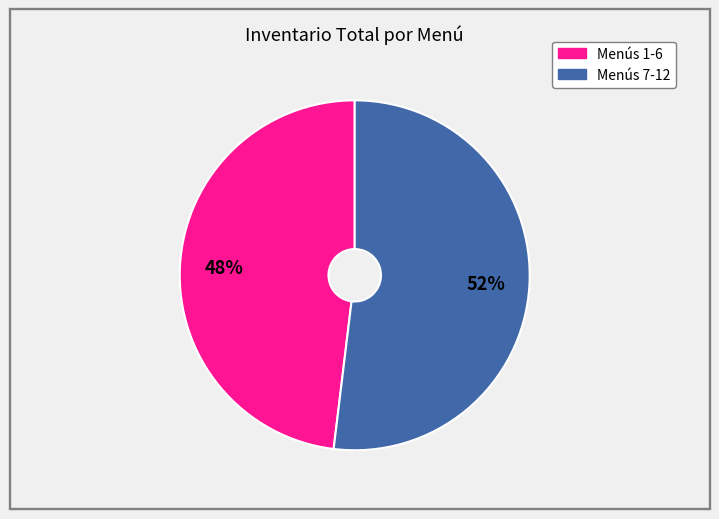

Does any single category account for the majority?

Yes